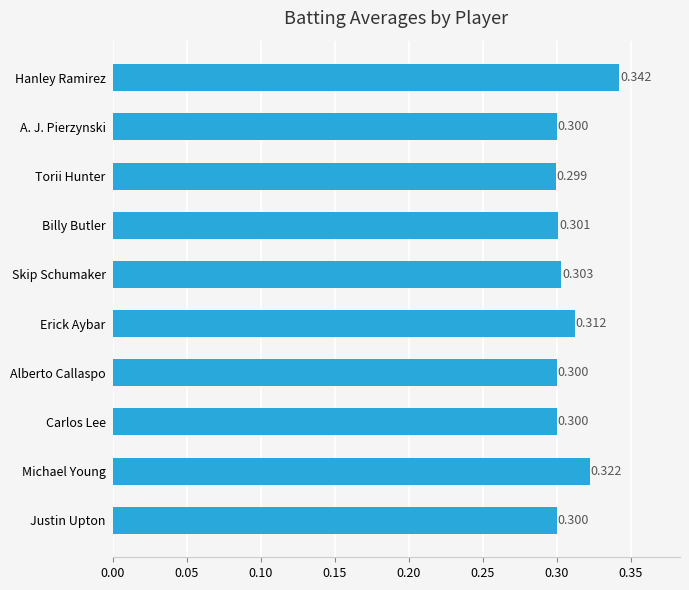

How many data points does each series have?

10